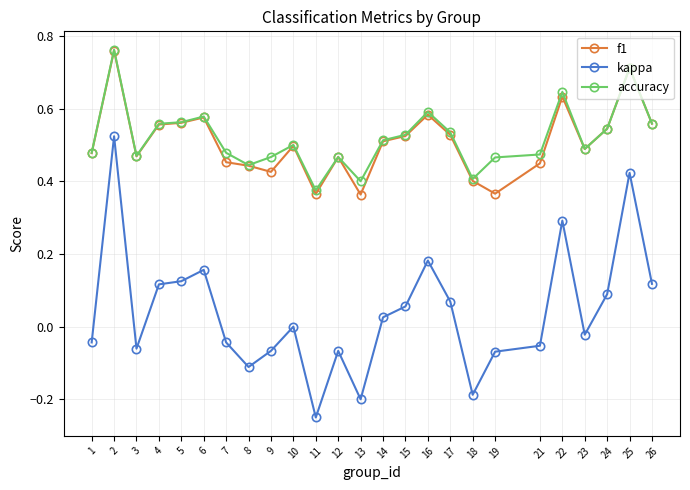

Where is the first local minimum for accuracy?

3